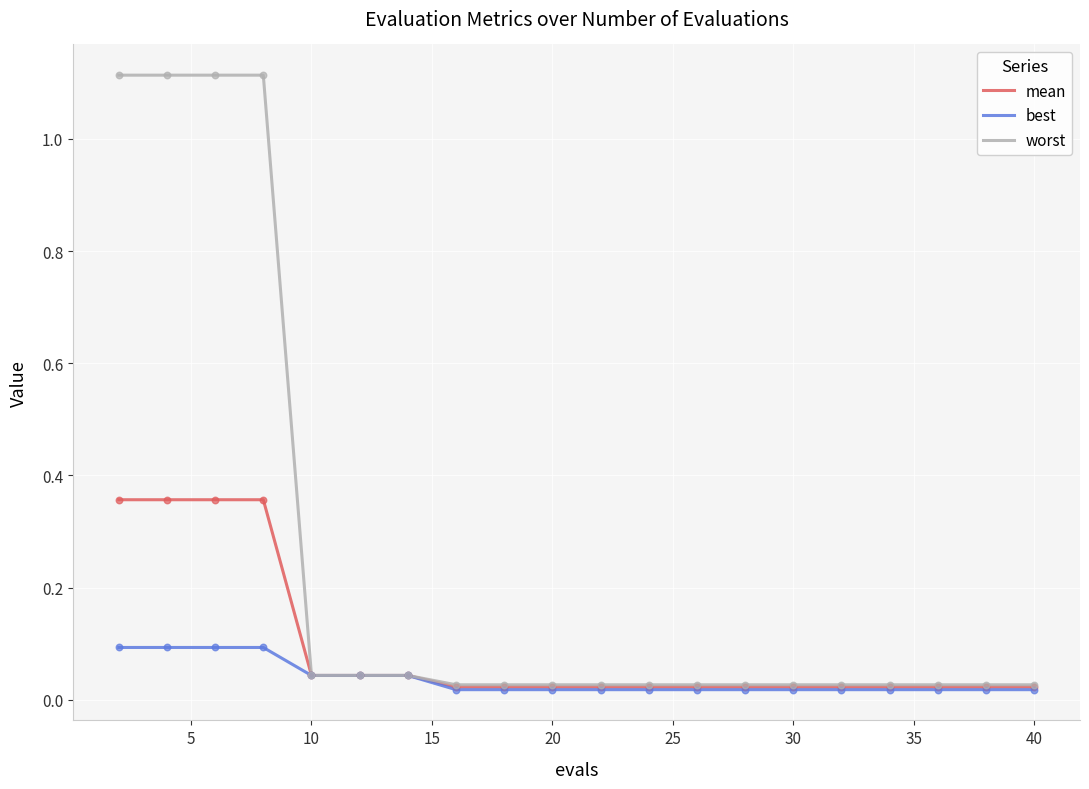

Which series has the largest total across all categories?

worst